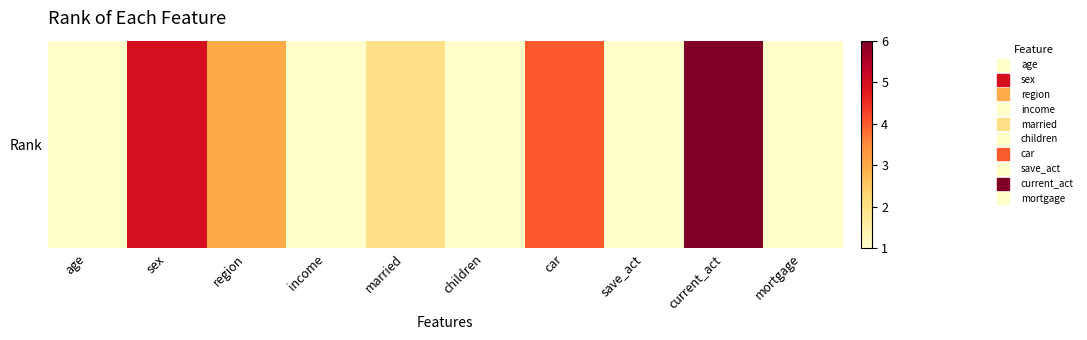

Is it true that the value at income is 1?

True